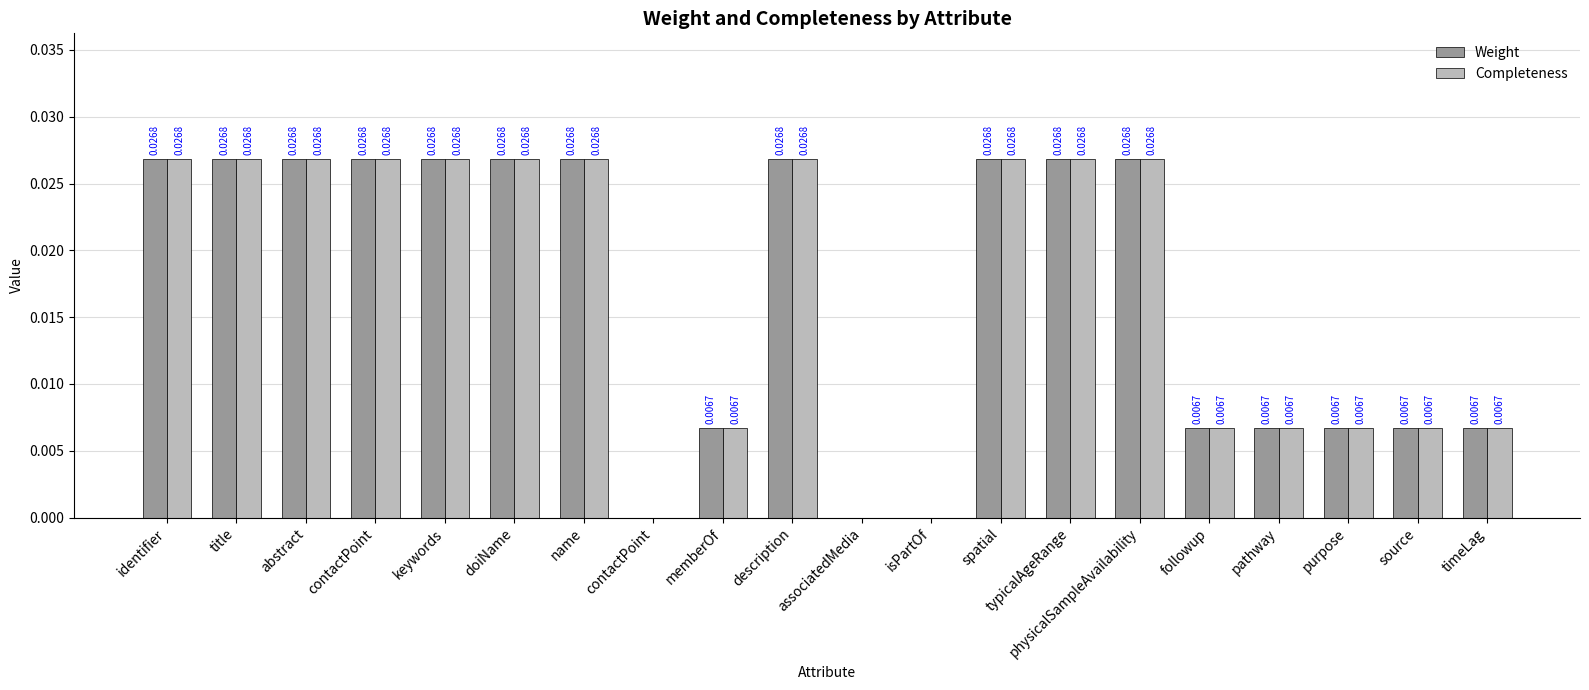

Count the number of data series in this chart.

2